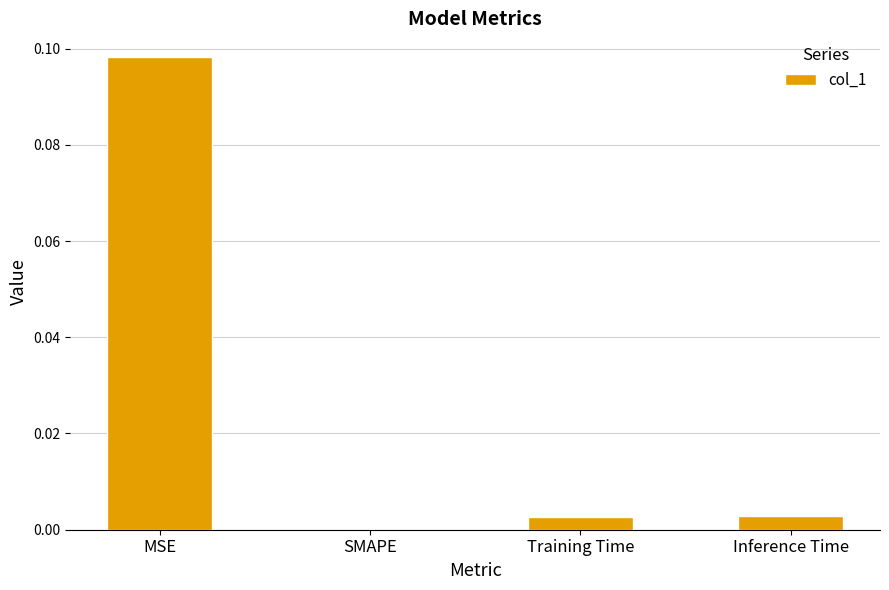

Which category has the highest value across all series?

MSE